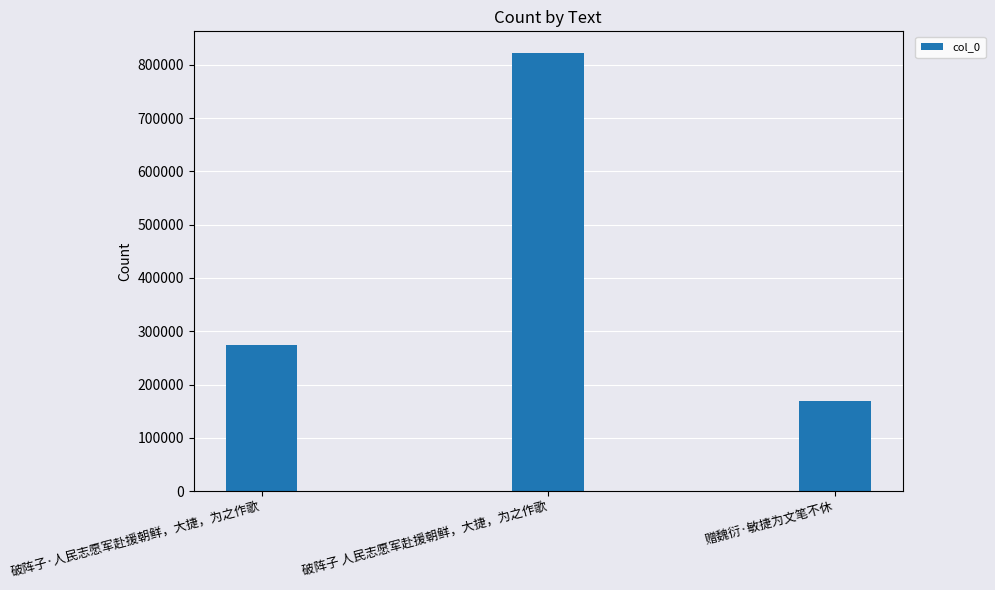

Reading right to left, list all the values displayed in this chart.

赠魏衍·敏捷为文笔不休=168756	破阵子 人民志愿军赴援朝鲜，大捷，为之作歌=821568	破阵子·人民志愿军赴援朝鲜，大捷，为之作歌=274028